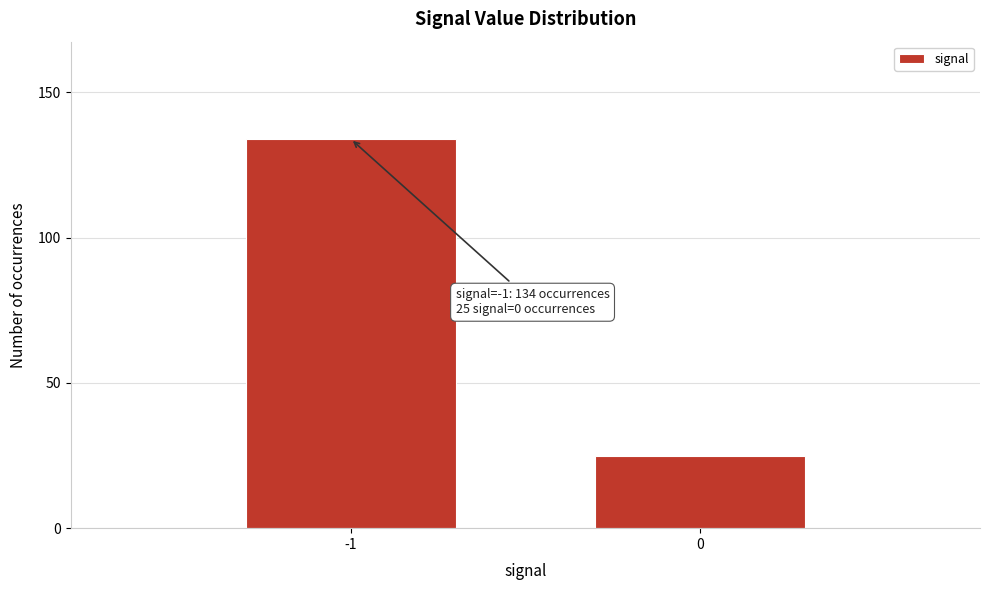

Reading left to right, transcribe all the data shown in this chart.

134	25